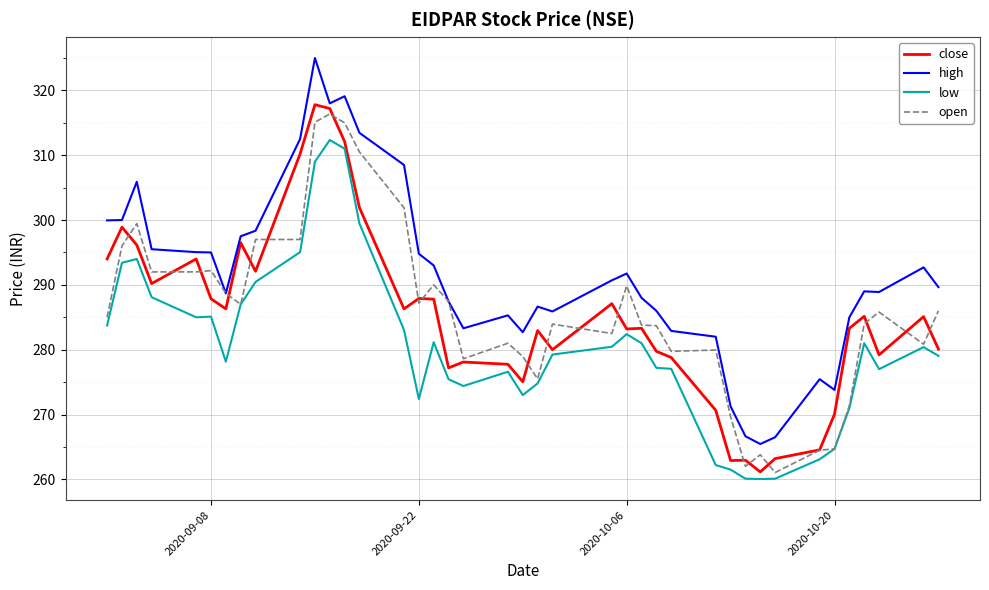

What is the average value of the low series?

280.5